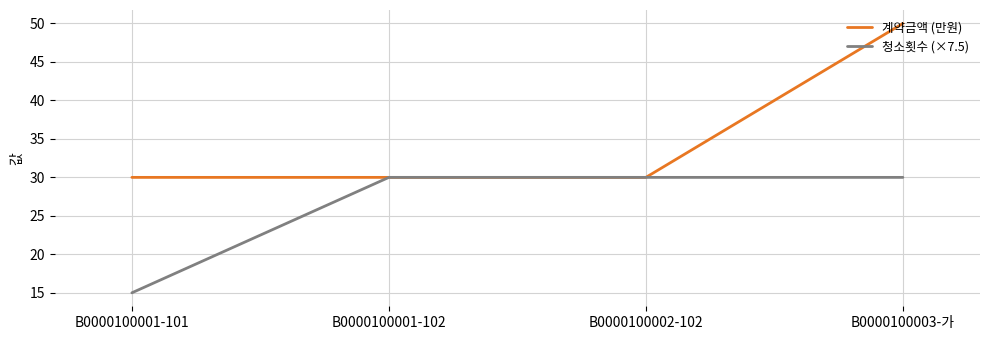

Which series has the largest range (max minus min)?

계약금액 (만원)